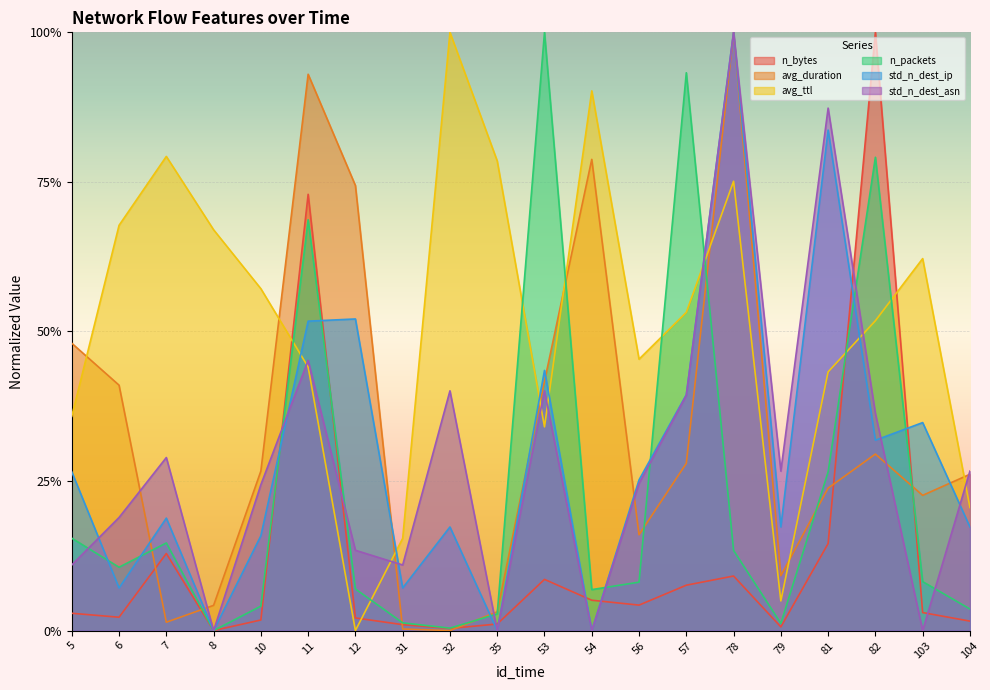

True or false: n_bytes and n_packets intersect in this chart.

True